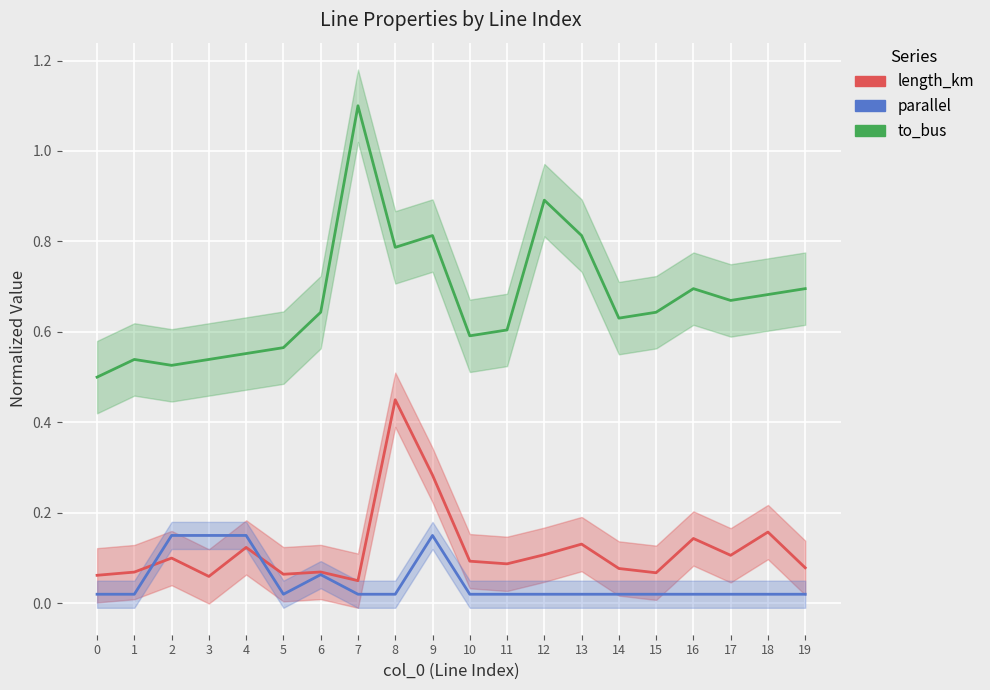

Reading left to right, extract all data points from this chart.

length_km: 0.1	0.1	0.1	0.1	0.1	0.1	0.1	0.1	0.5	0.3	0.1	0.1	0.1	0.1	0.1	0.1	0.1	0.1	0.2	0.1
parallel: 0.0	0.0	0.1	0.1	0.1	0.0	0.1	0.0	0.0	0.1	0.0	0.0	0.0	0.0	0.0	0.0	0.0	0.0	0.0	0.0
to_bus: 0.5	0.5	0.5	0.5	0.6	0.6	0.6	1.1	0.8	0.8	0.6	0.6	0.9	0.8	0.6	0.6	0.7	0.7	0.7	0.7